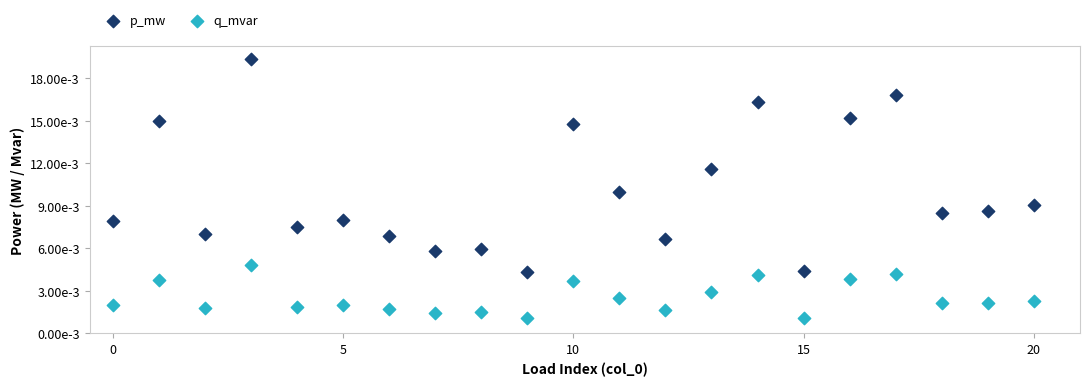

Which series reaches the minimum Y coordinate?

q_mvar